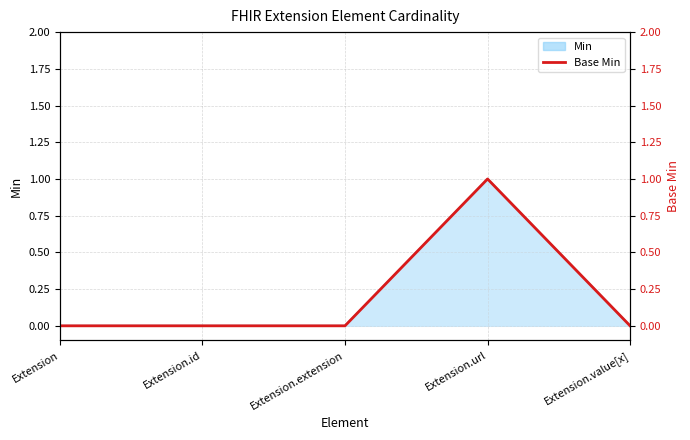

What is the difference between the maximum and minimum values?

1